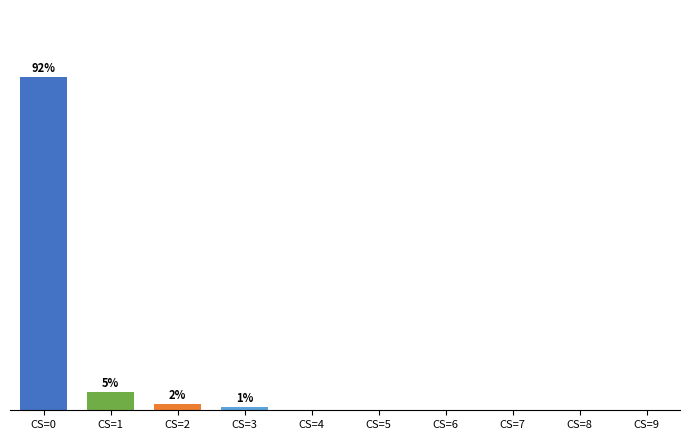

What is the ratio of the value at CS=0 to the value at CS=2?

55.5